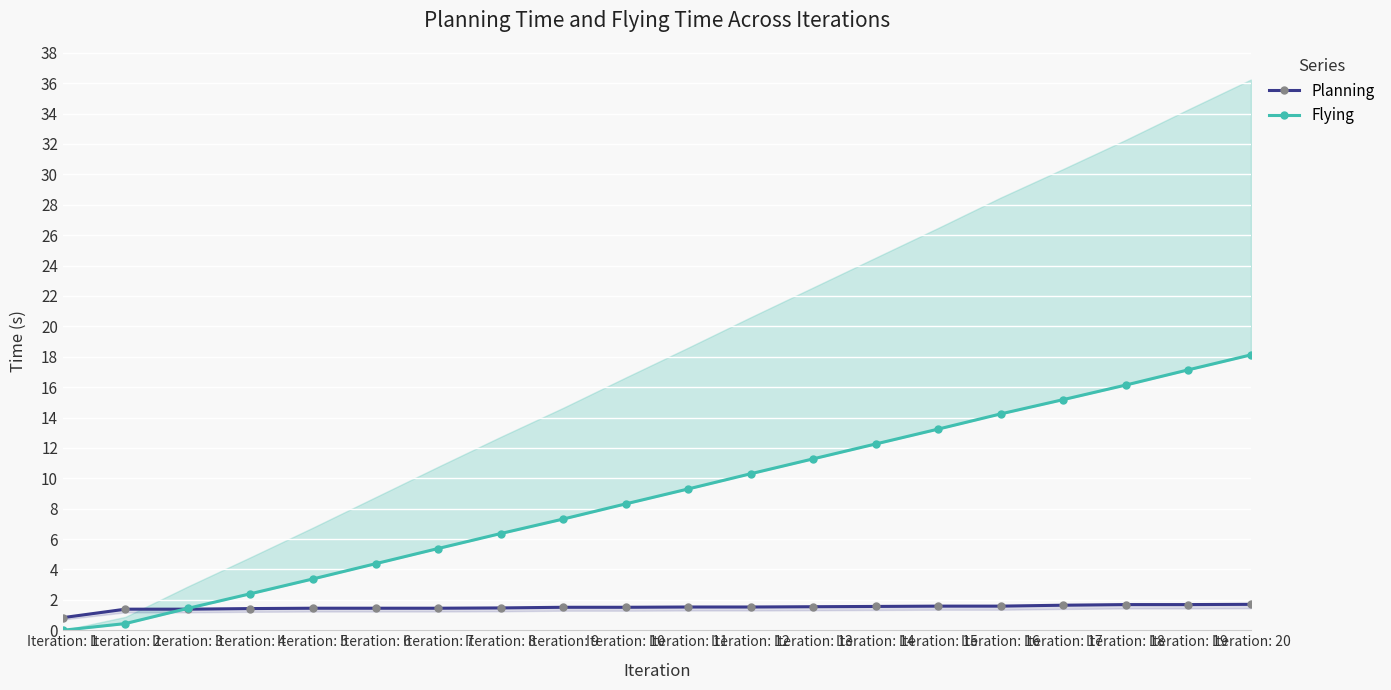

Is it true that Flying equals 12.3 at Iteration: 14?

True